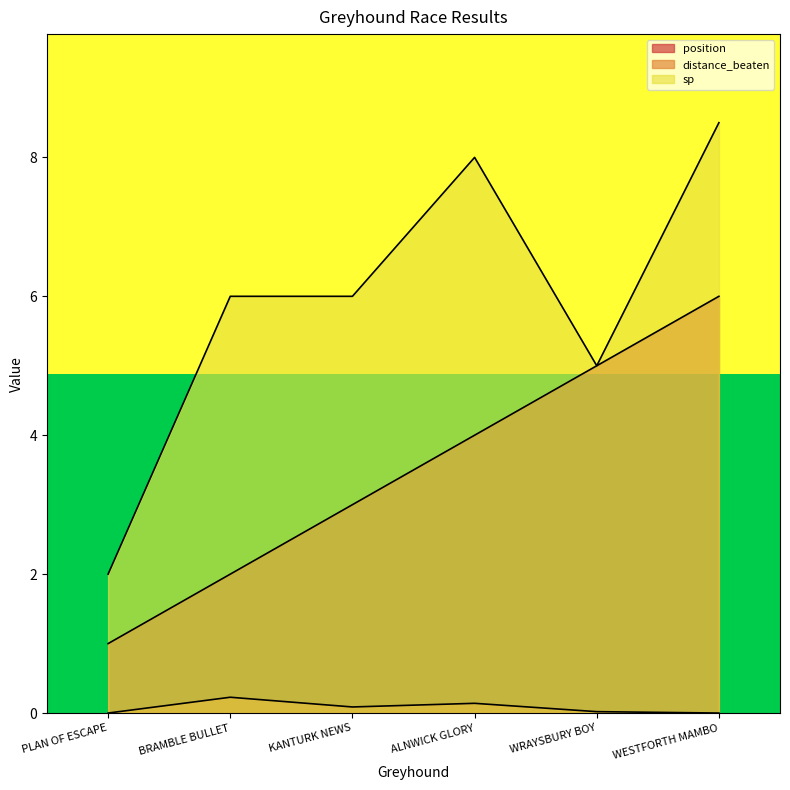

In distance_beaten, how many points are higher than both neighbors (excluding endpoints)?

2